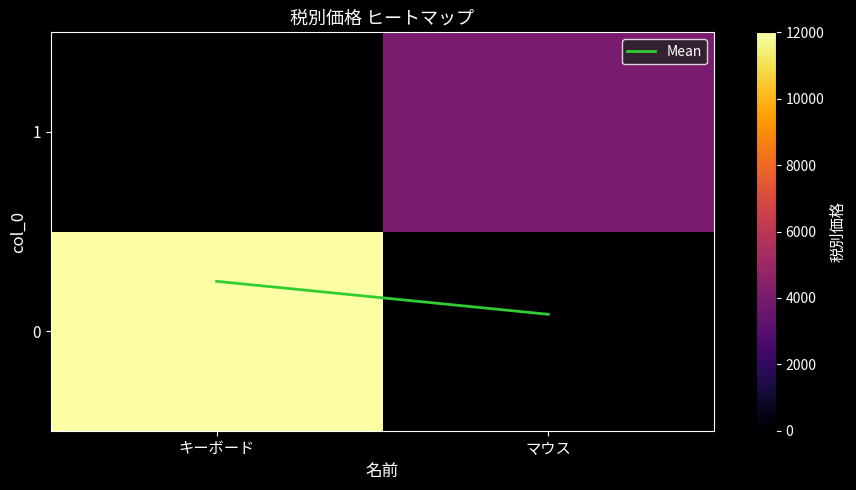

At how many categories does at least one series exceed 5109?

1